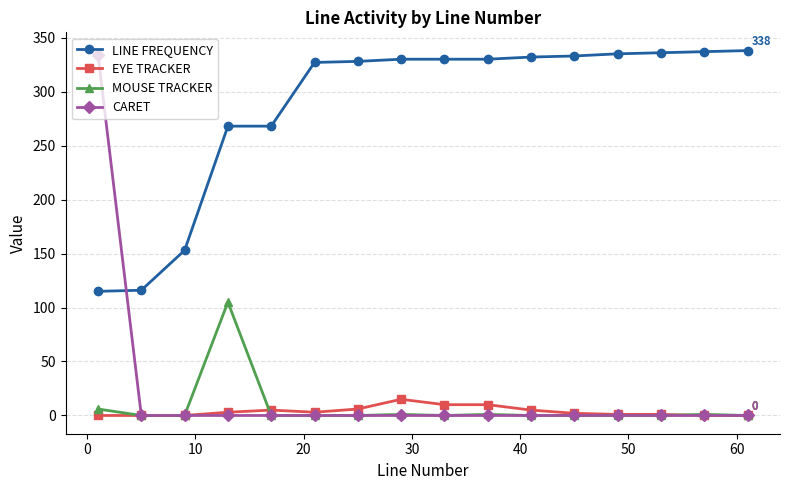

Which series has the largest range (max minus min)?

CARET